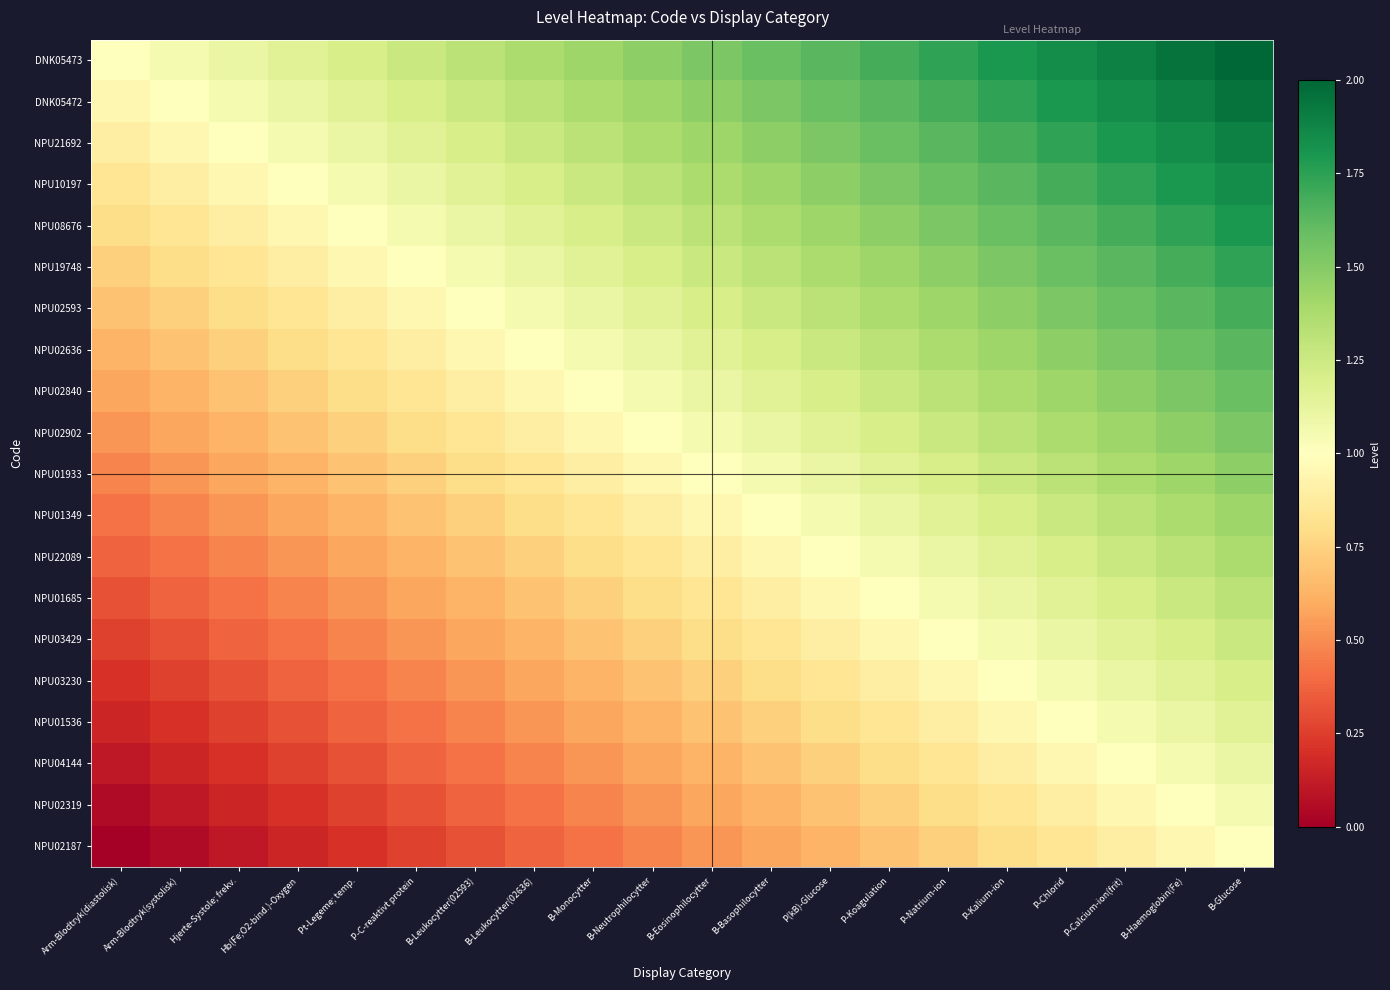

Which label corresponds to the largest value in the chart?

B-Glucose